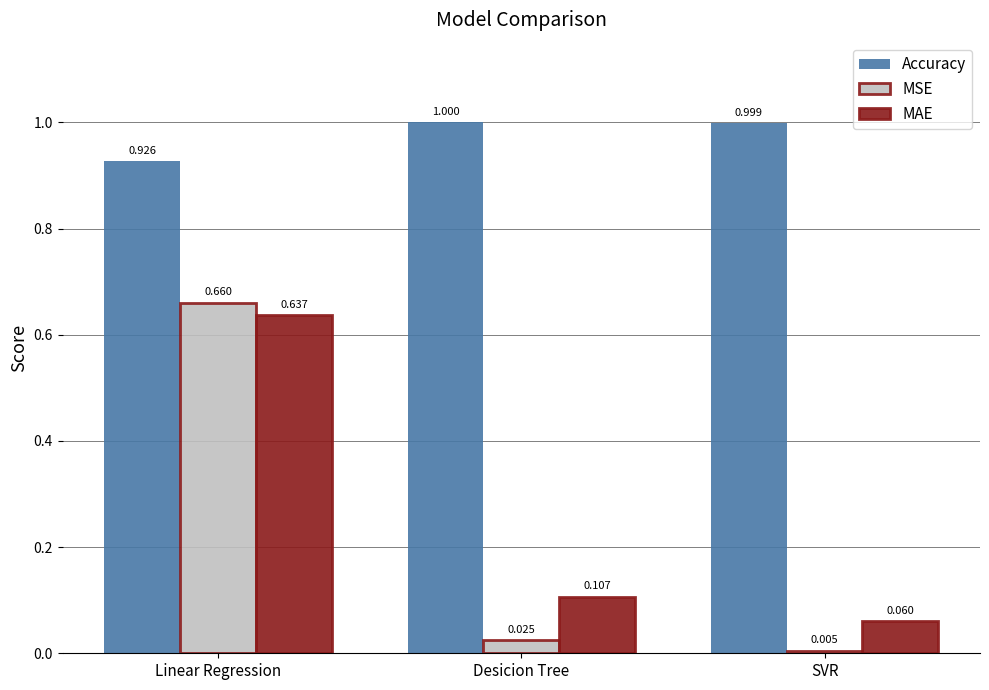

What are all the series names shown in the legend?

Accuracy, MSE, MAE